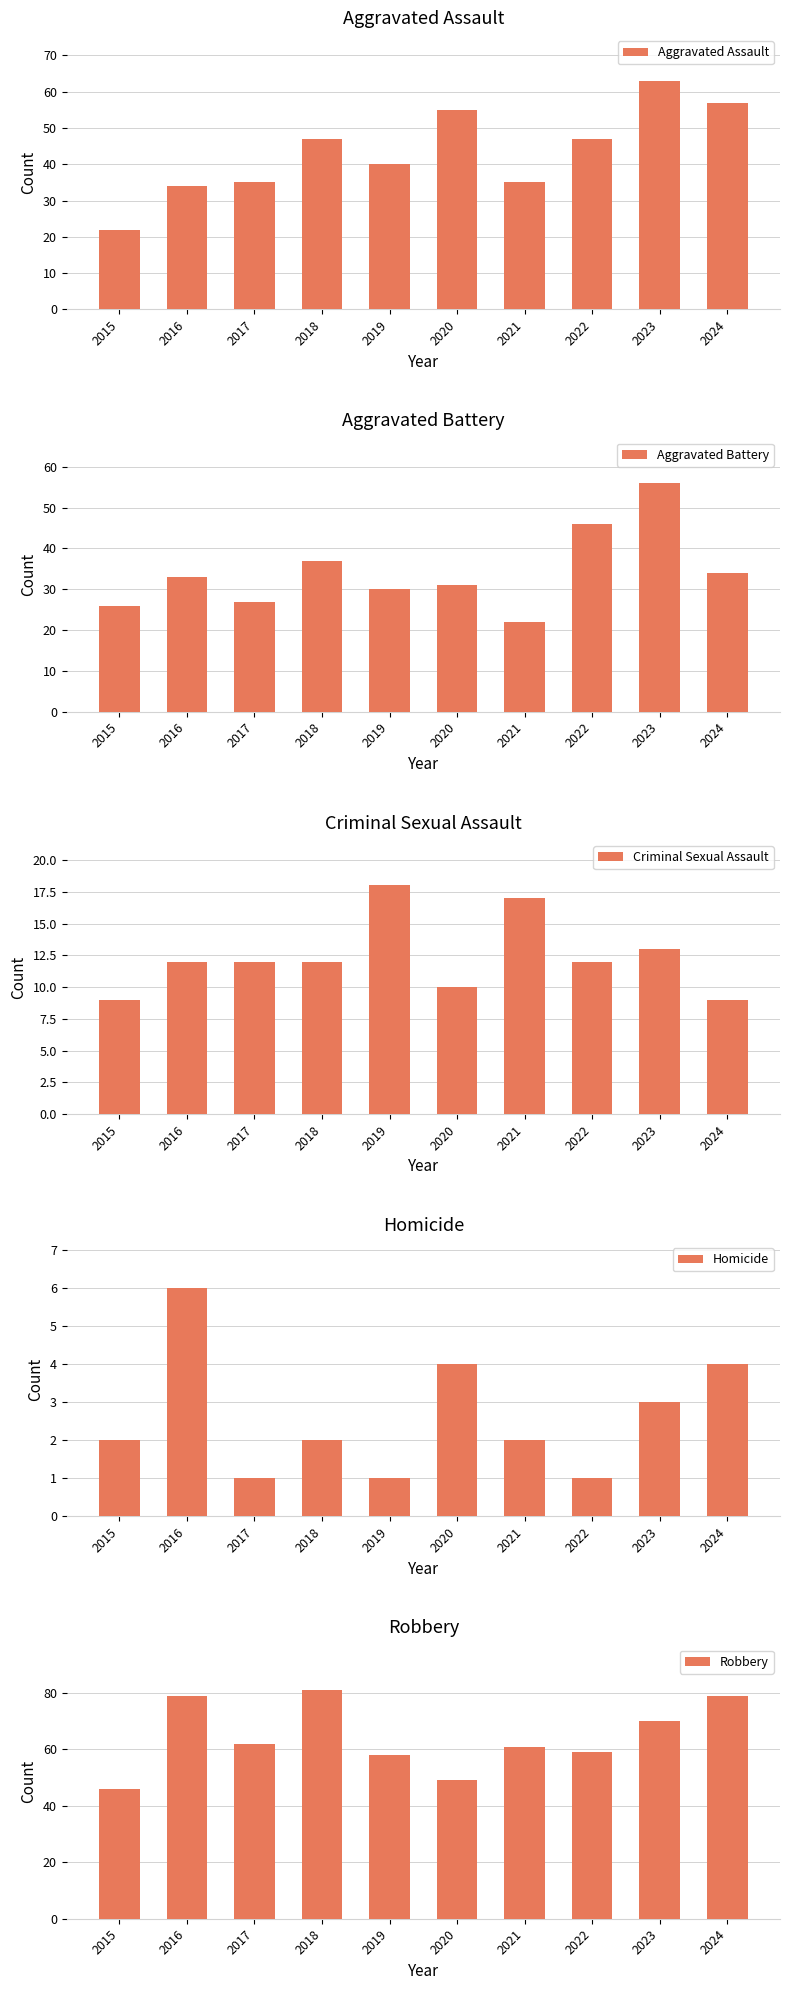

Where does the Criminal Sexual Assault series first go above 12?

2019